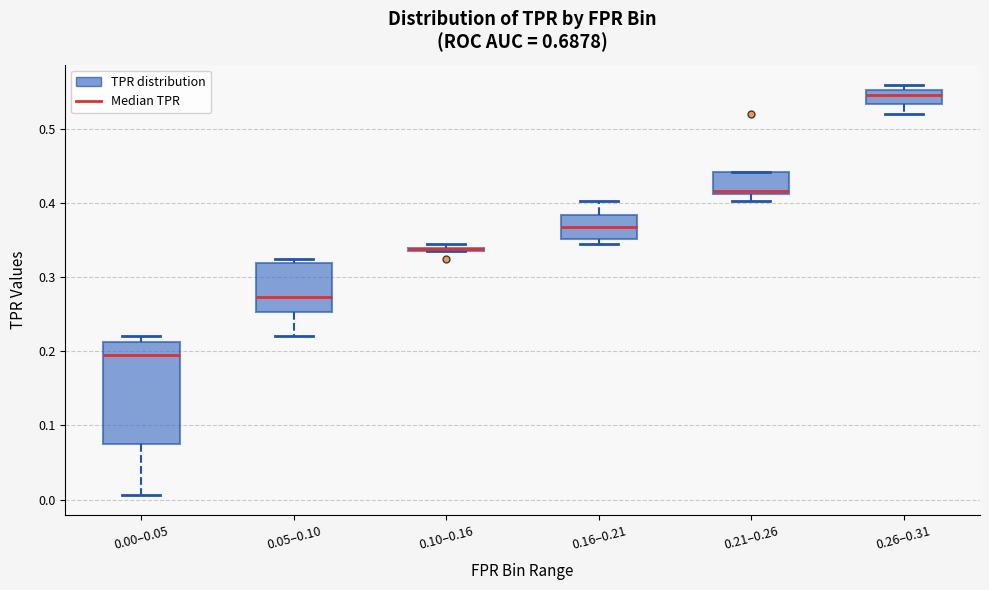

Where is the upper edge of the box for 0.16–0.21 on the y-axis? The values are not printed on the chart, so give them approximately, as read against the axis.

0.38